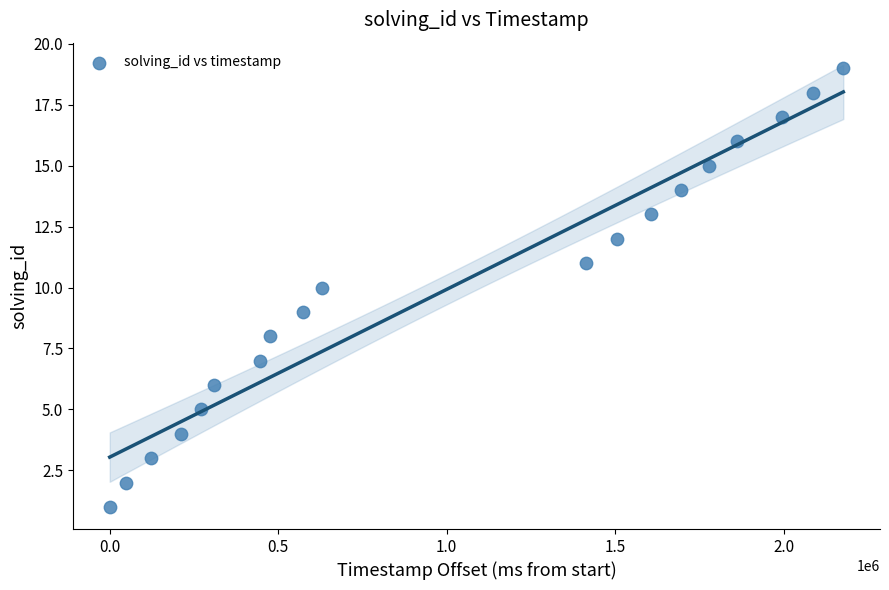

What is the range of Y values (max minus min)?

18